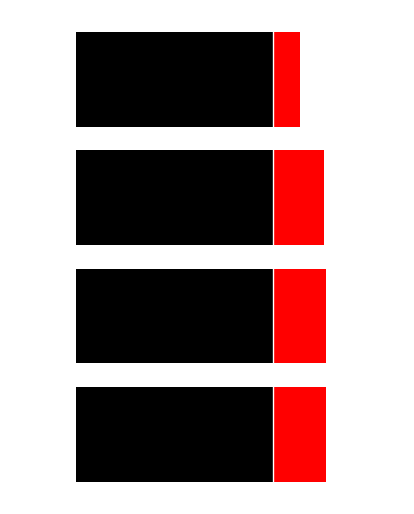

Where is Left (black) nearest to the value 0?

−120